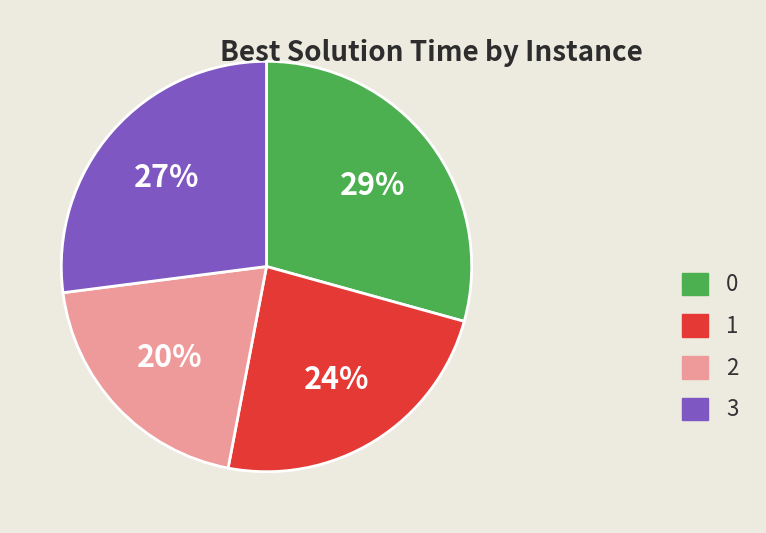

The 1 slice represents 11% of the pie. True or false?

False